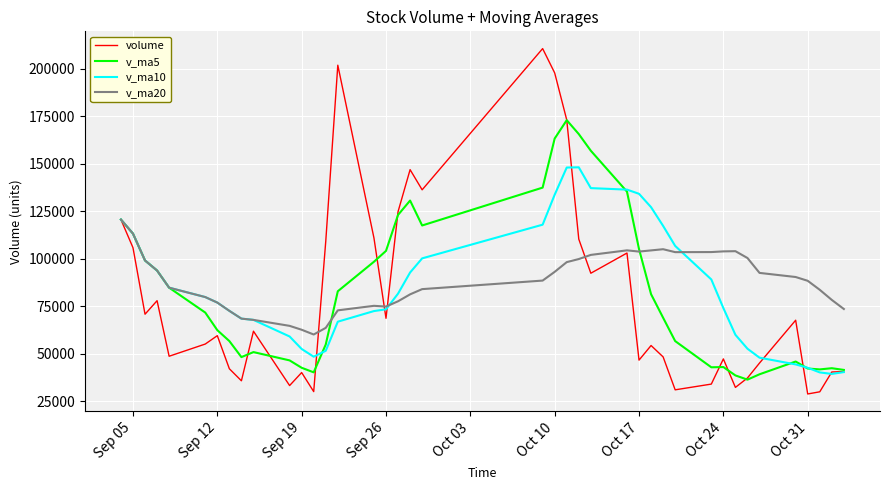

True or false: volume has more than 1 interior local peaks.

True